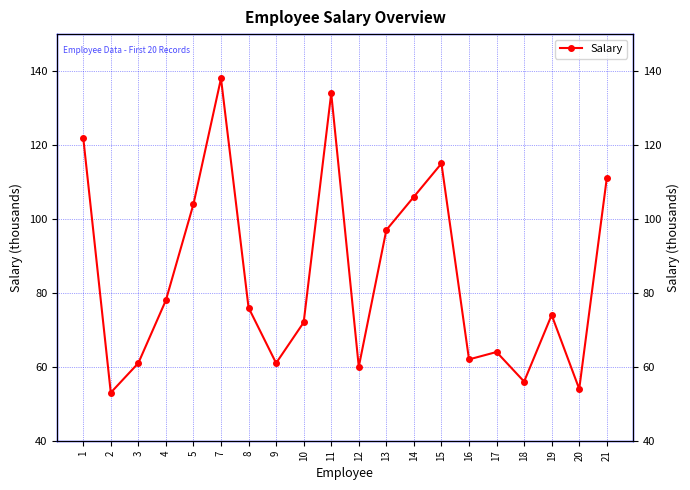

Approximately how many times larger is the value at 10 compared to 12?

1.2